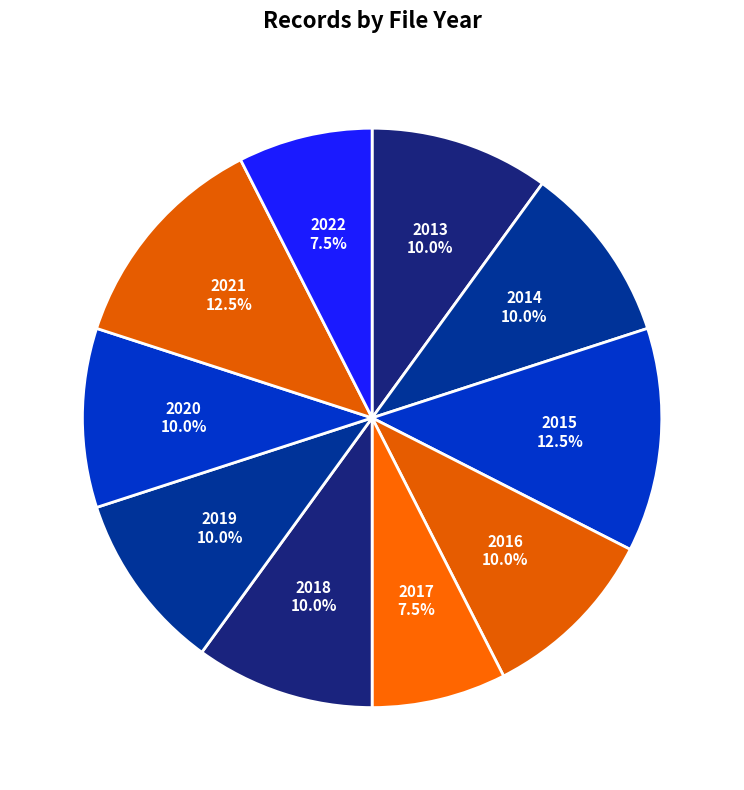

How many segments does this pie chart have?

10